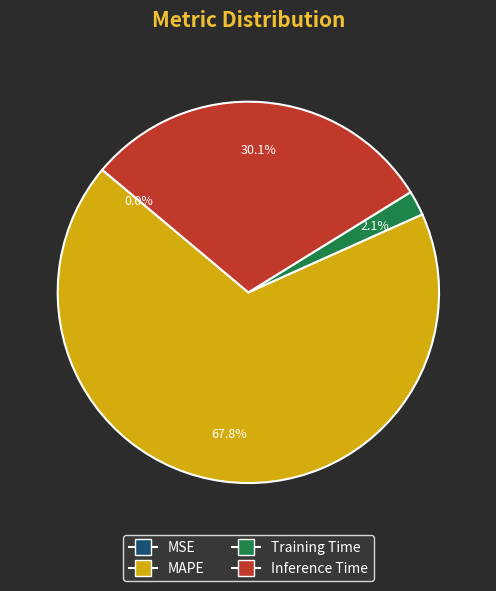

What percentage is the MAPE slice, to the nearest percent?

68%